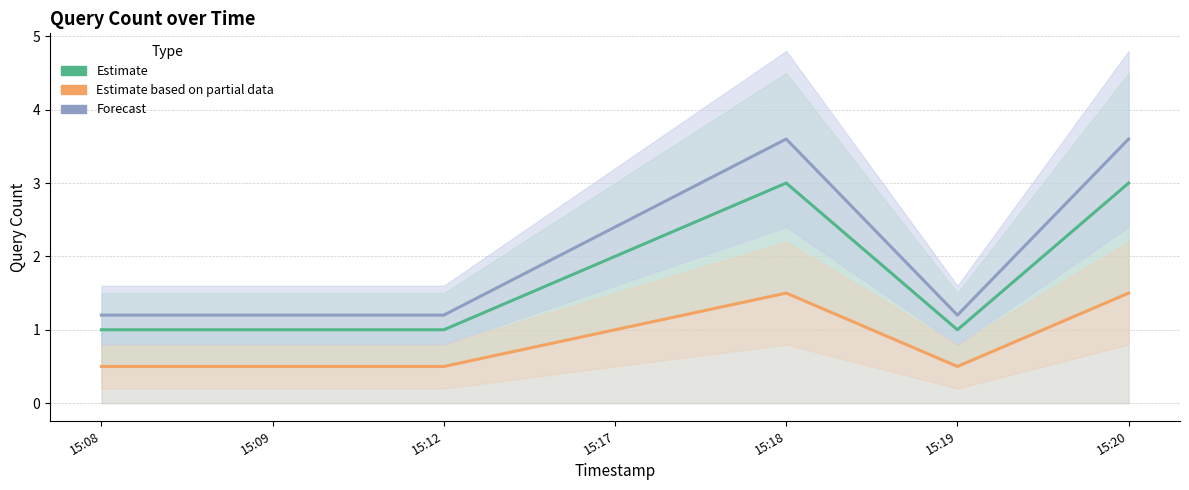

Is it true that Estimate based on partial data equals 0.5 at 15:19?

True